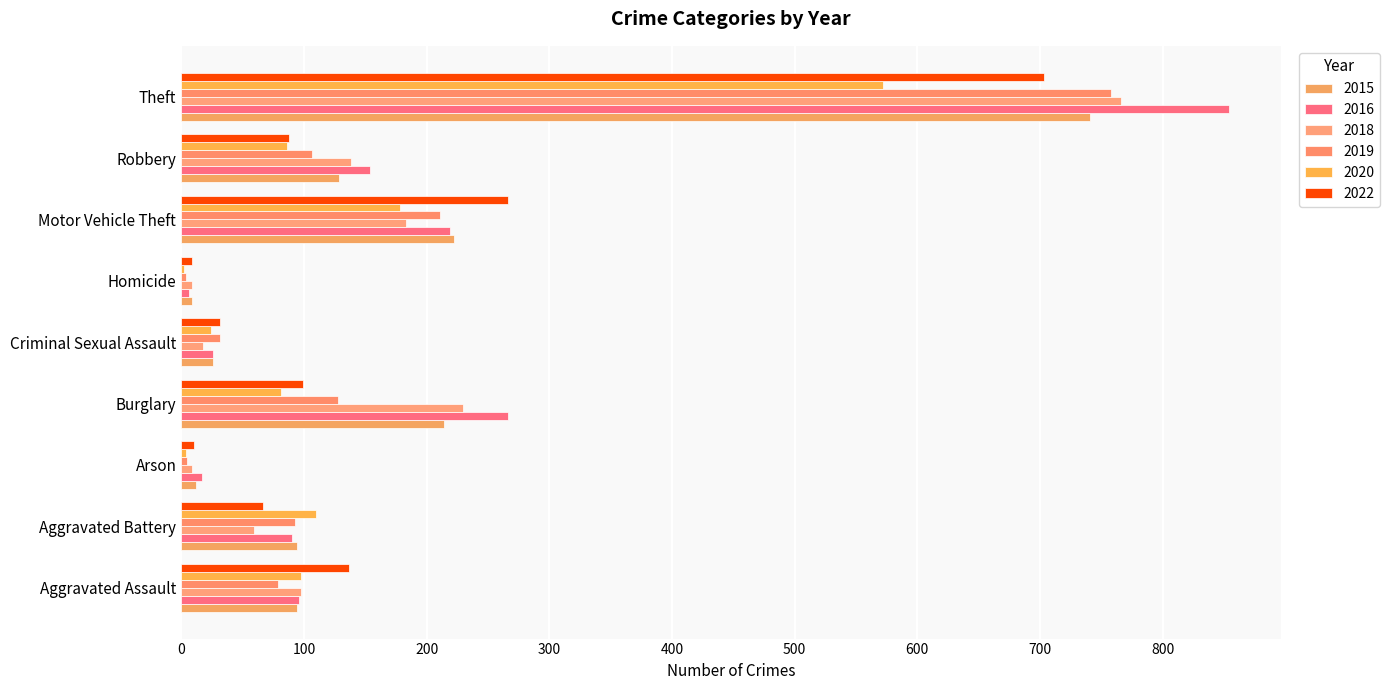

Count the number of categories in the chart.

9